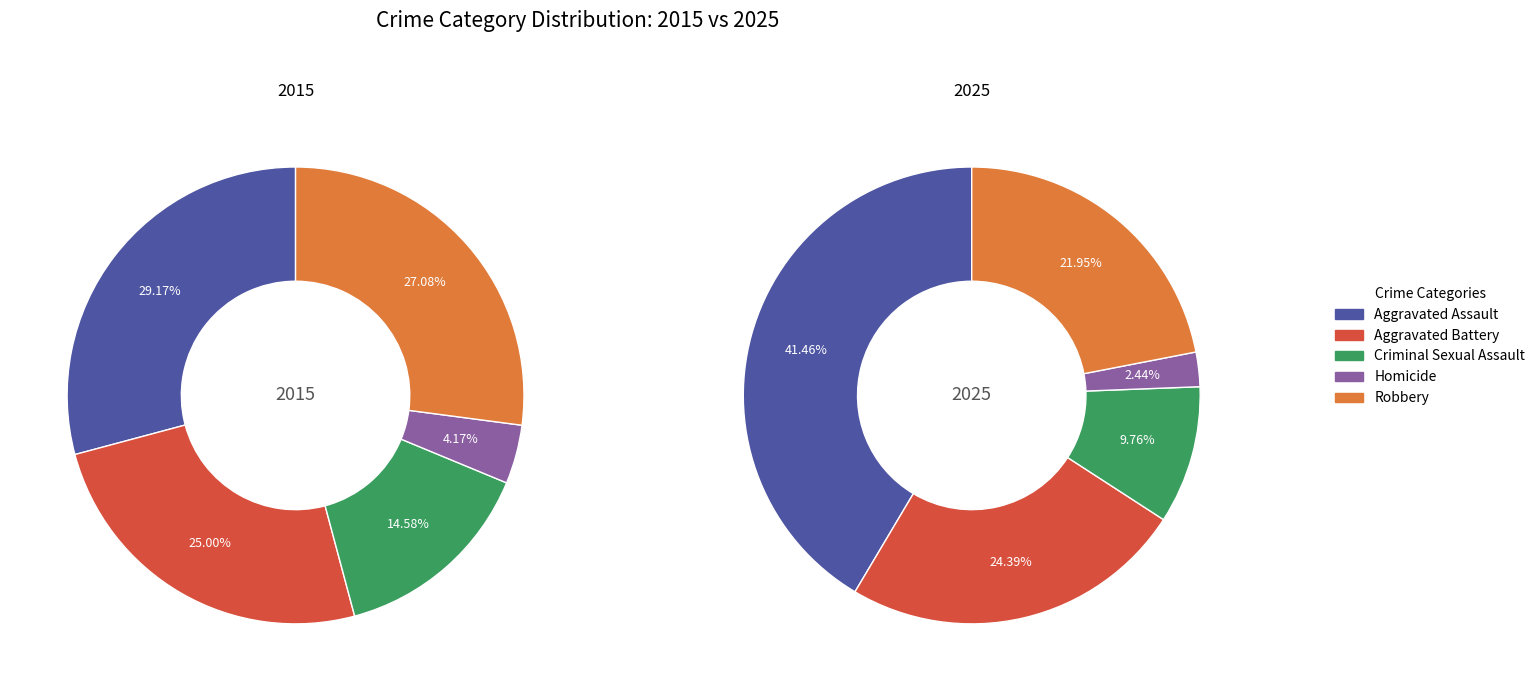

Is there a majority slice in this chart?

No